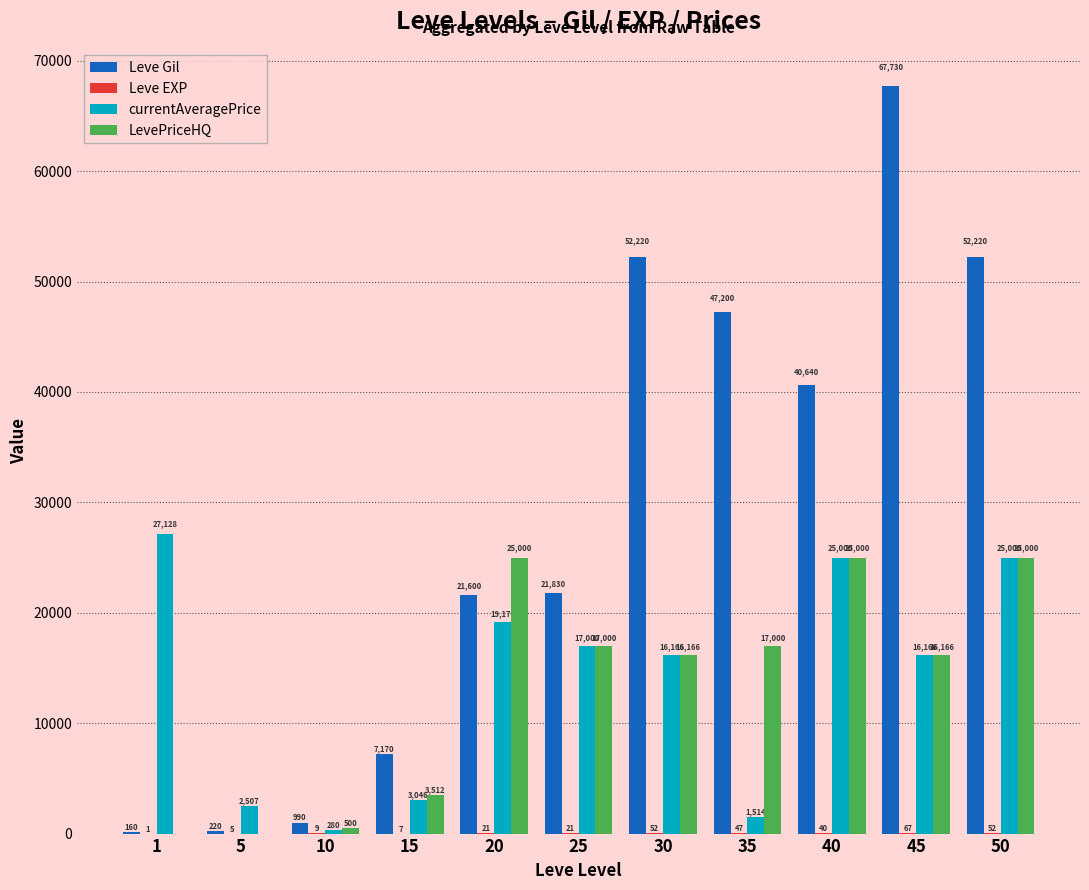

Does the chart contain stacked bars?

No